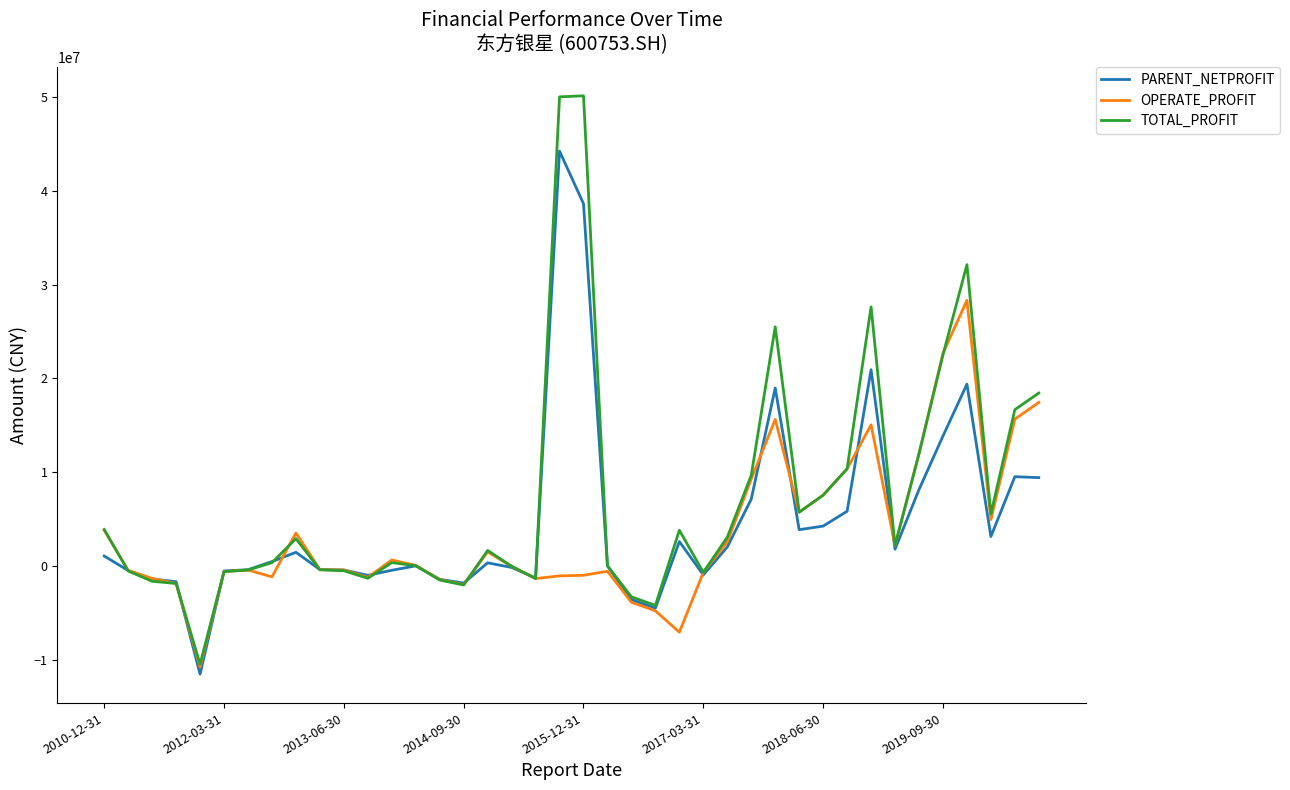

List the series in order of their peak value, highest first.

TOTAL_PROFIT, PARENT_NETPROFIT, OPERATE_PROFIT